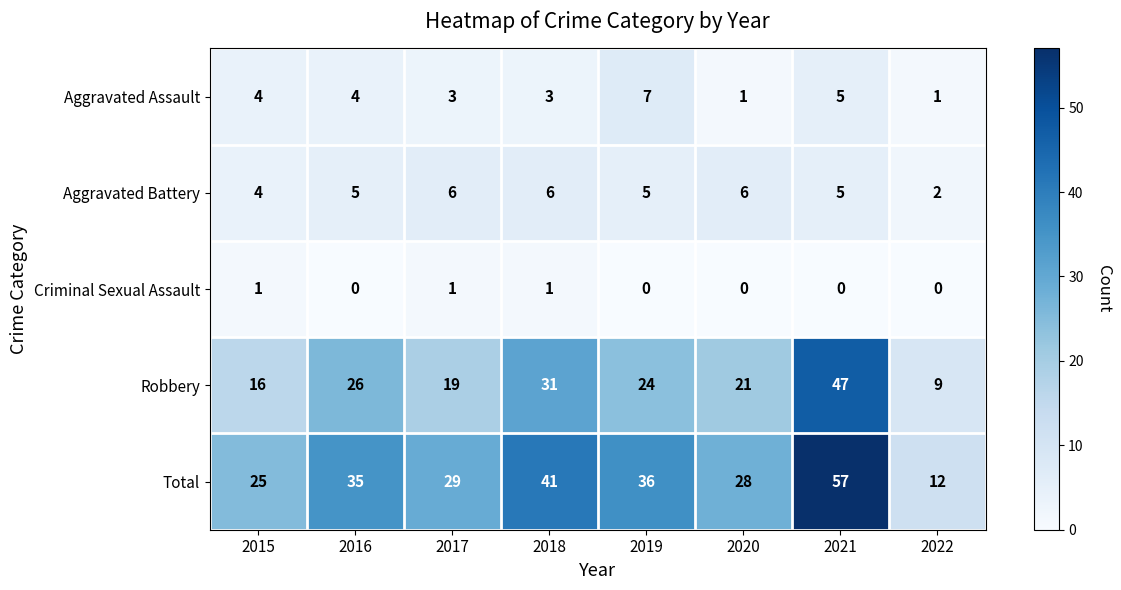

What is the greatest value displayed?

57